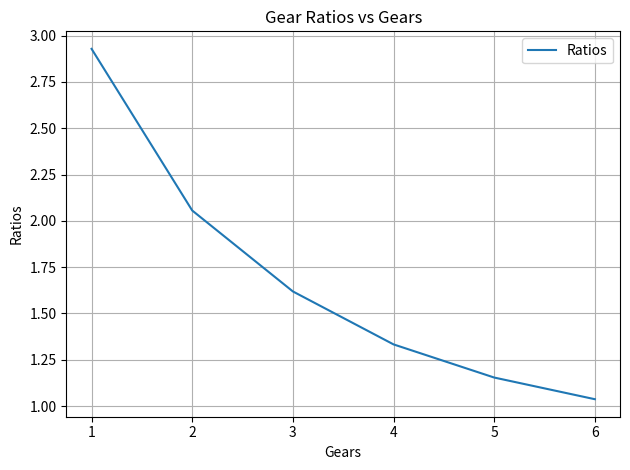

What is the sum of all values?

10.1